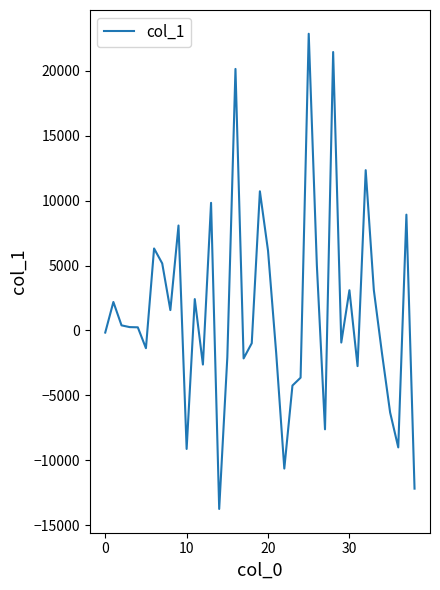

What is the smallest value displayed?

-13744.4